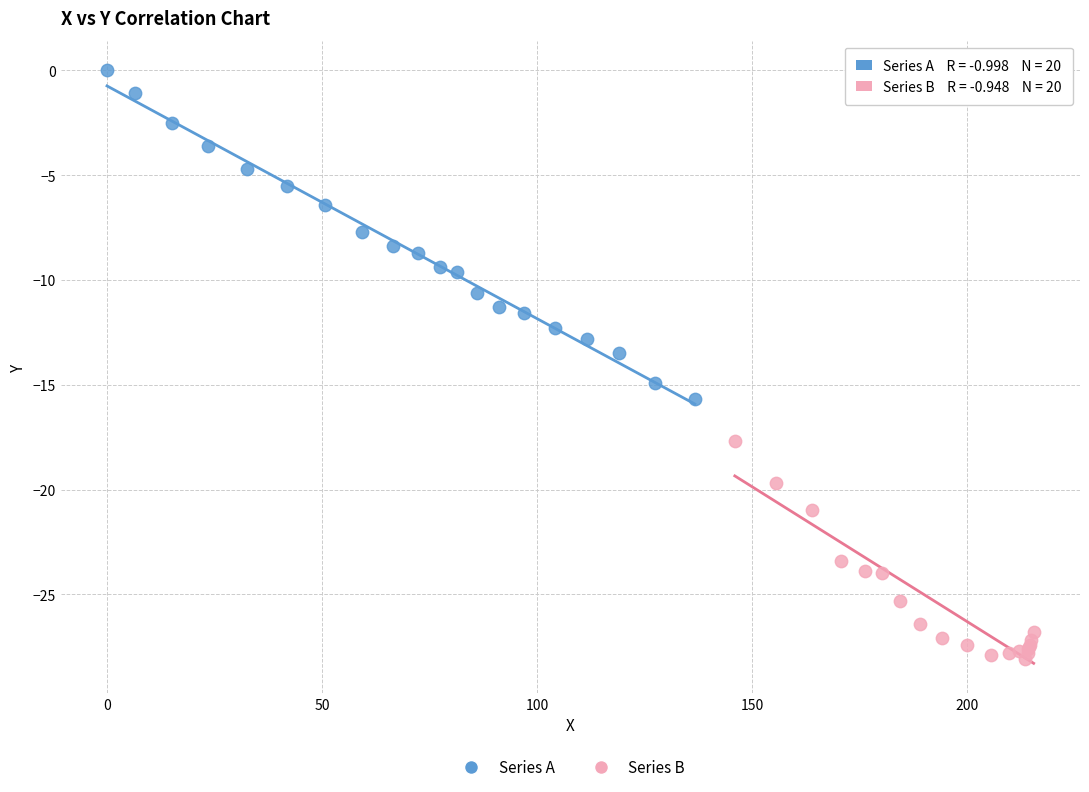

What are all the series names shown in the legend?

Series A, Series B